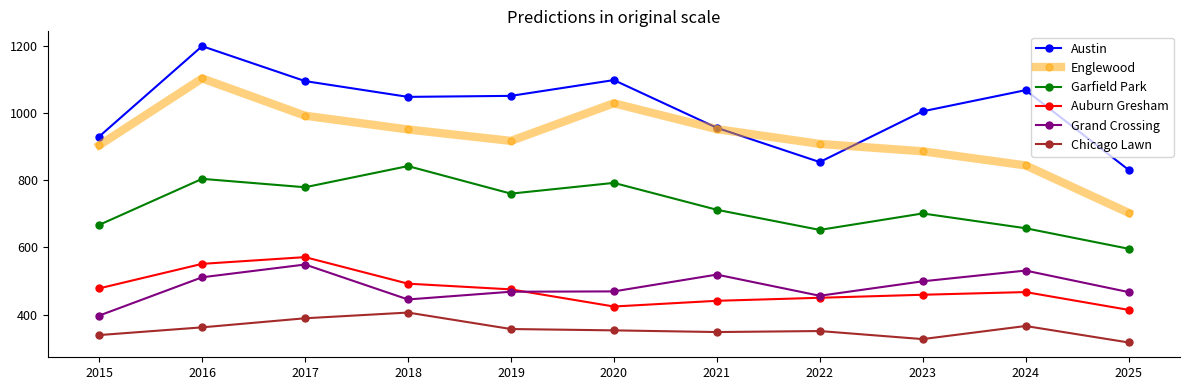

Where is the first local maximum for Austin?

2016